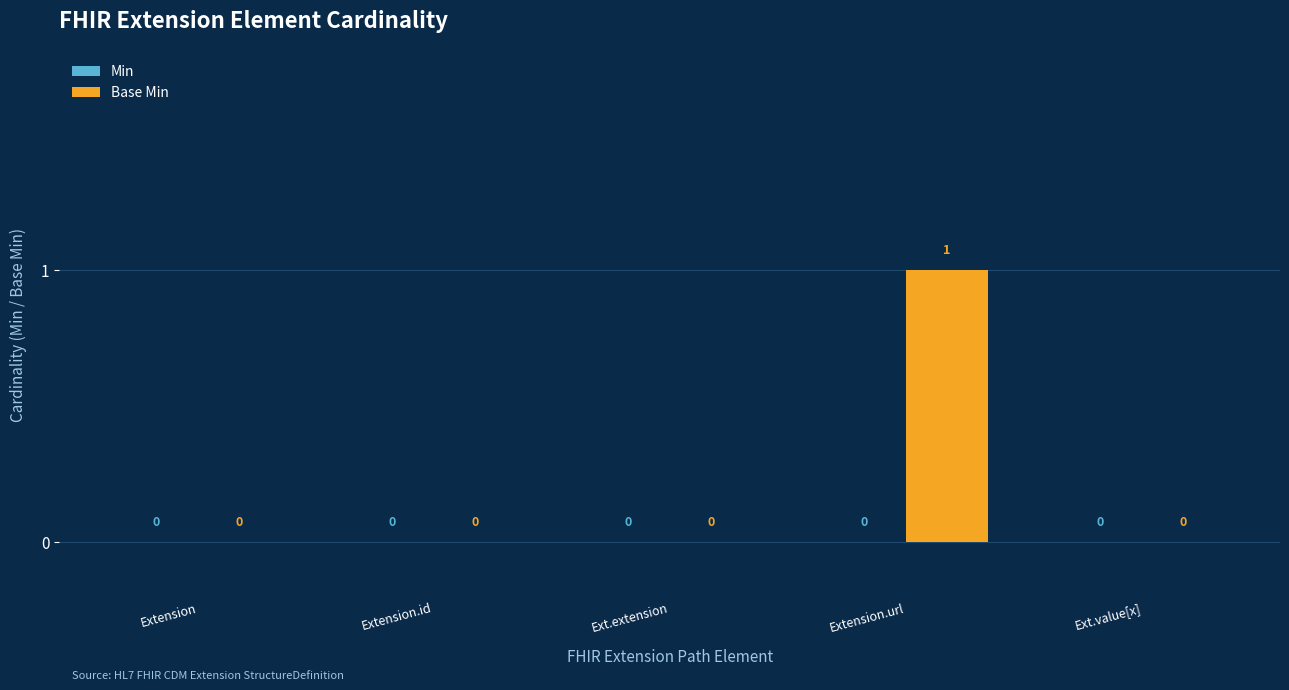

Reading left to right, list all the values displayed in this chart.

Extension=0	Extension.id=0	Ext.extension=0	Extension.url=1	Ext.value[x]=0